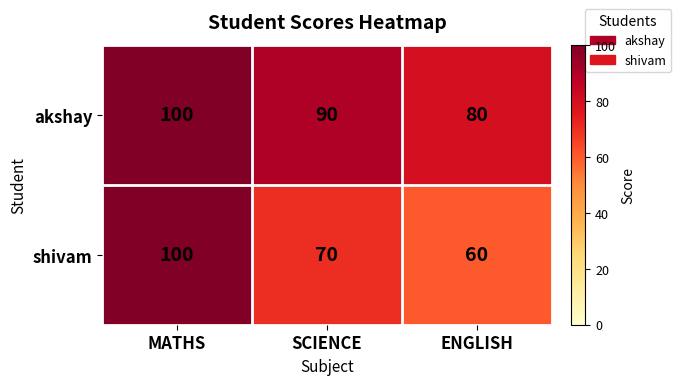

Which series has the widest spread of values?

shivam